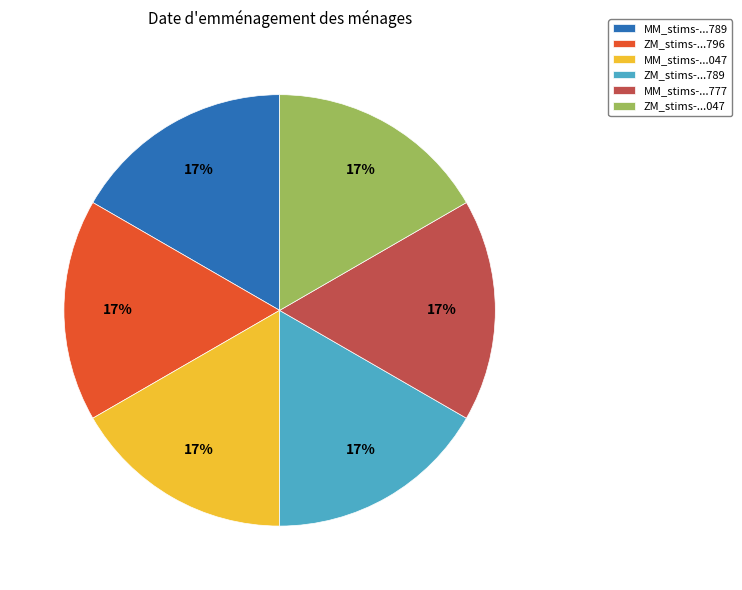

To the nearest percent, what is the combined percentage of ZM_stims-...789 and MM_stims-...047?

33%